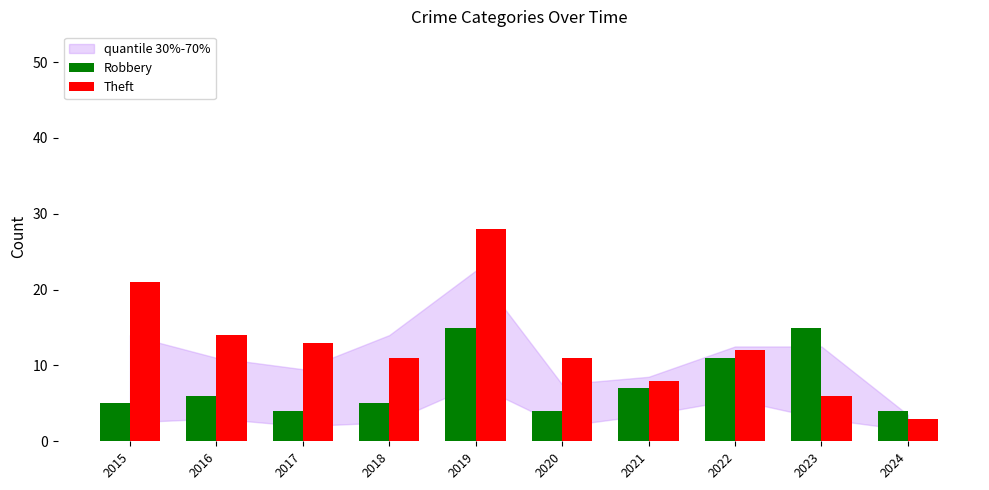

What value does the Robbery series have at 2020?

4